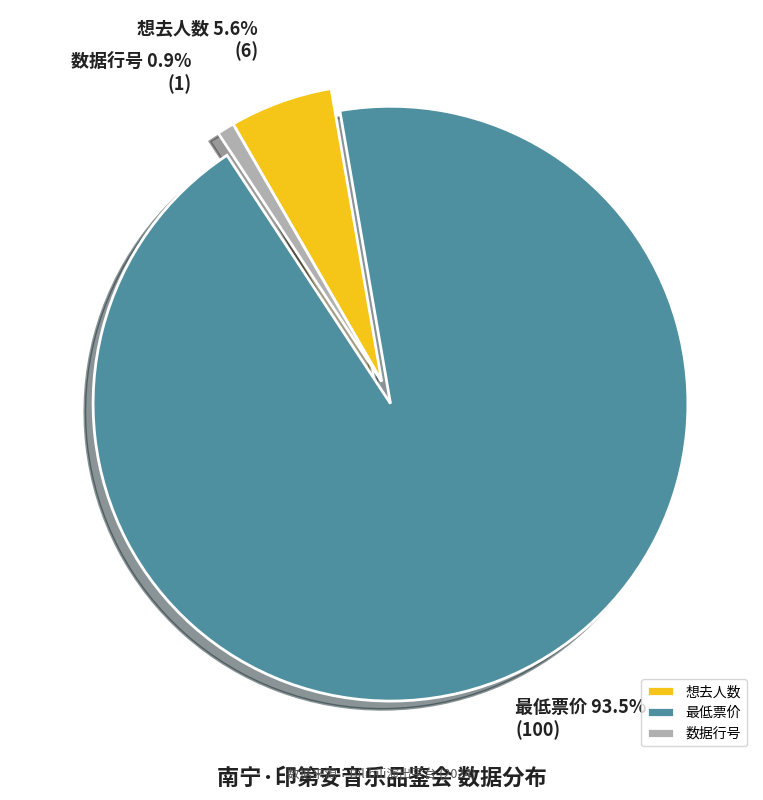

Rank the categories by value from lowest to highest.

Row Index, 想去人数, 最低票价